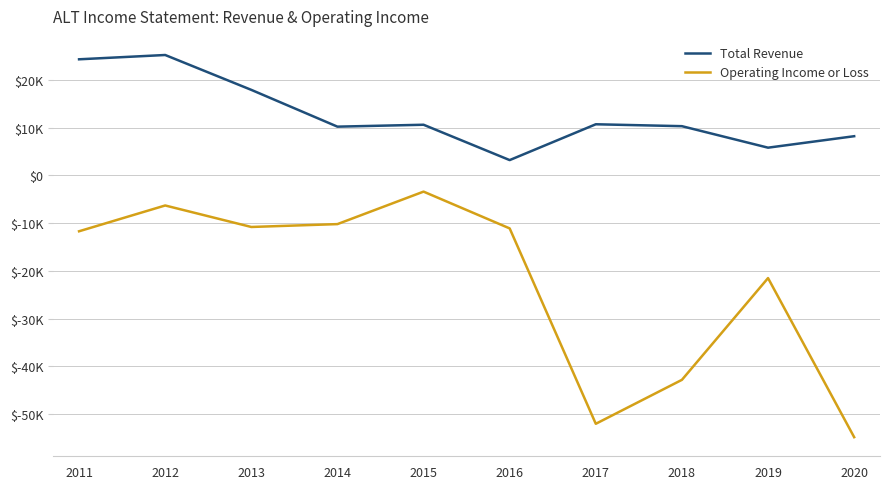

What is the difference between the Total Revenue values at 2013 and 2012?

7300